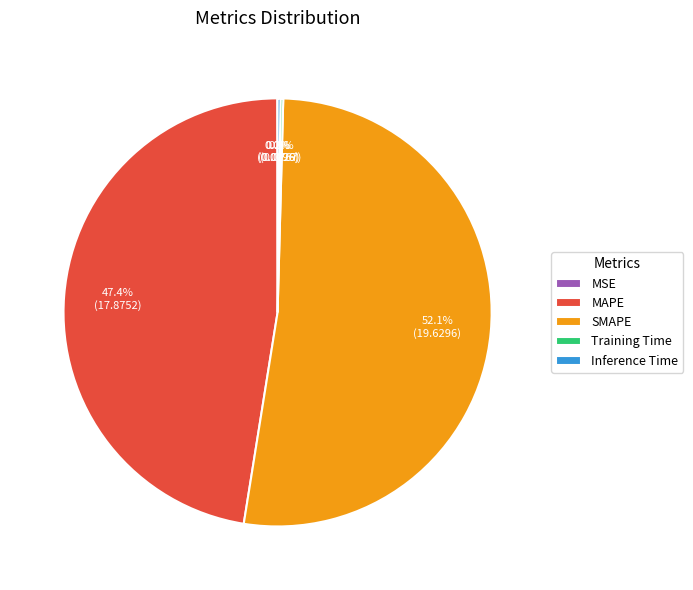

Which slice is the largest?

SMAPE